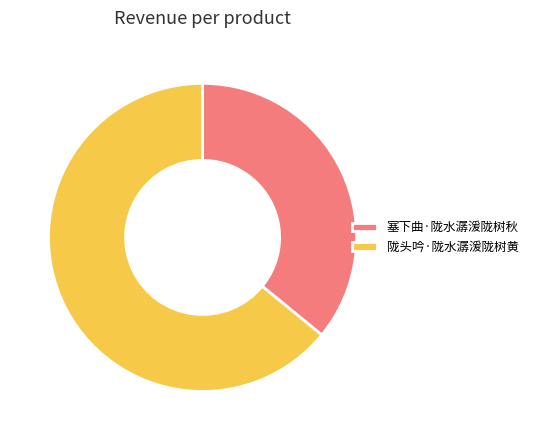

Rank the categories by value from lowest to highest.

塞下曲·陇水潺湲陇树秋, 陇头吟·陇水潺湲陇树黄